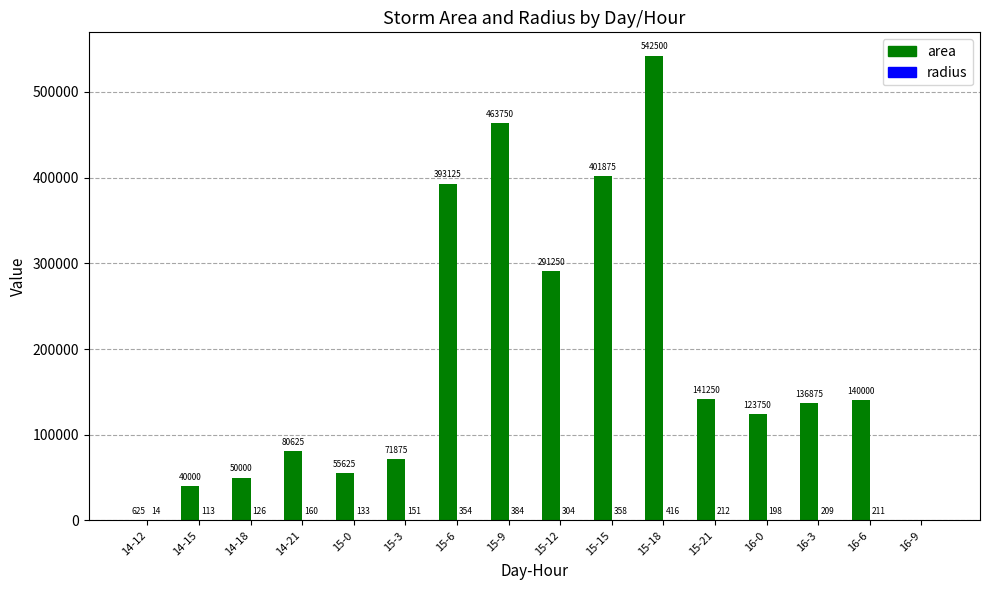

Which series has the largest total across all categories?

area